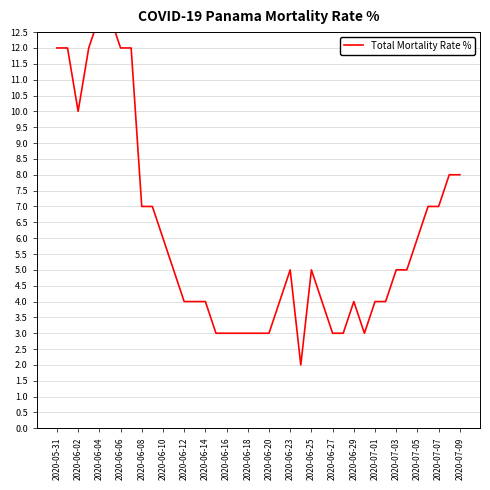

How many series are shown in this chart?

1